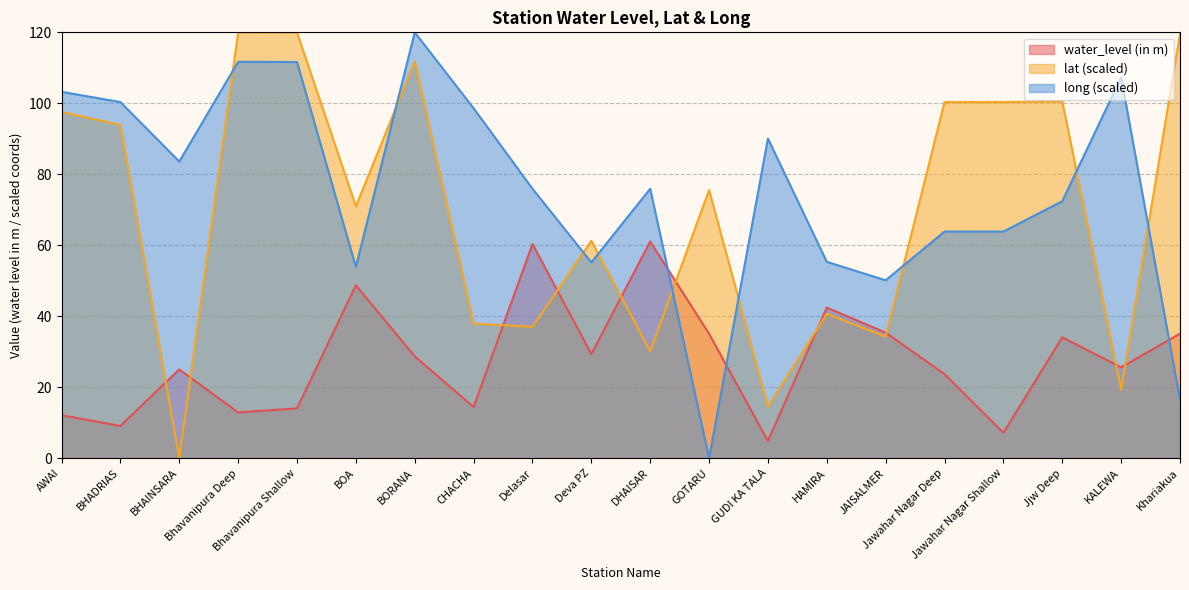

The value of lat at BHADRIAS is 93.9. True or false?

True